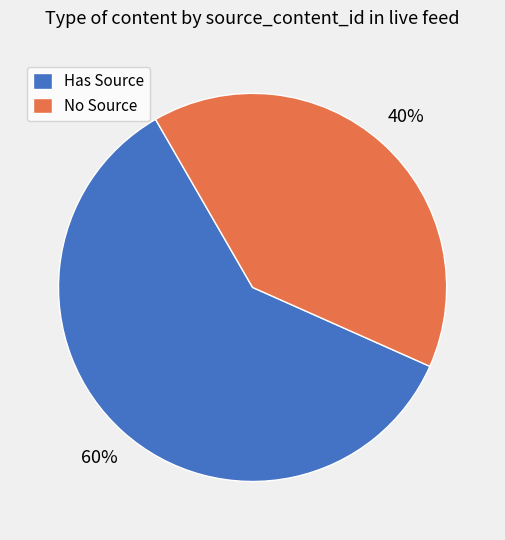

How many slices are in this pie chart?

2